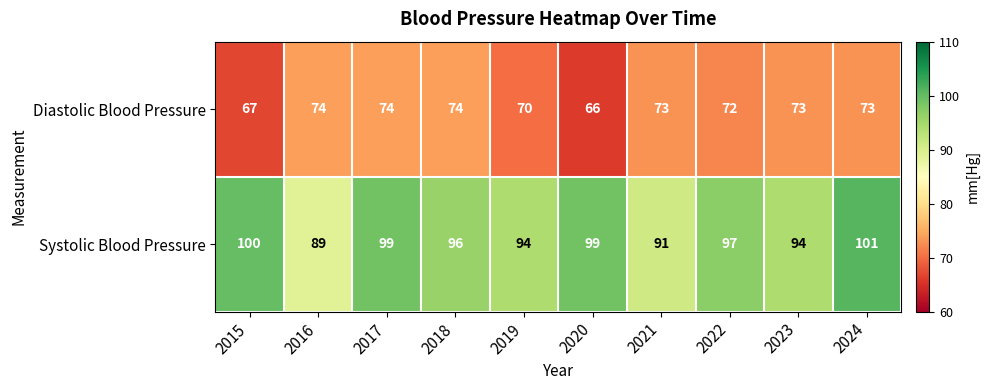

At which category does the chart reach its peak across all series?

2024